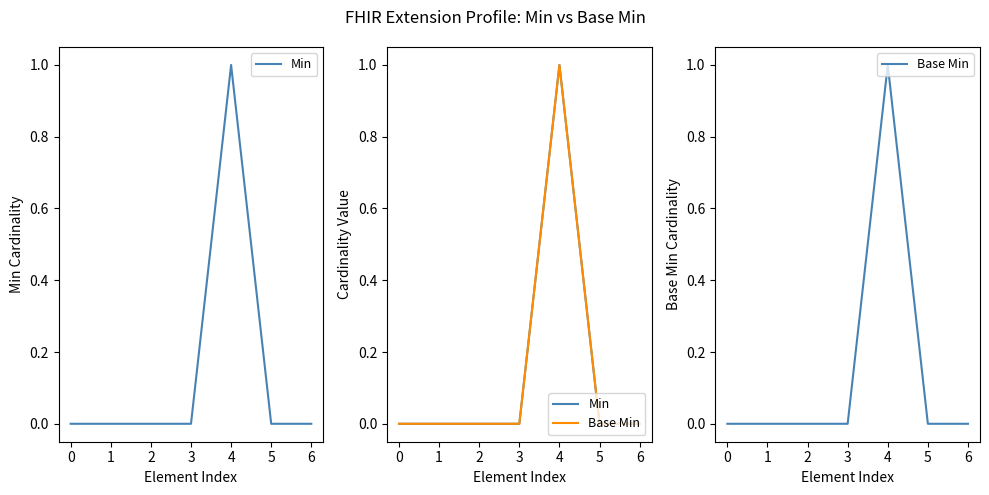

True or false: Min and Base Min cross at least once.

False